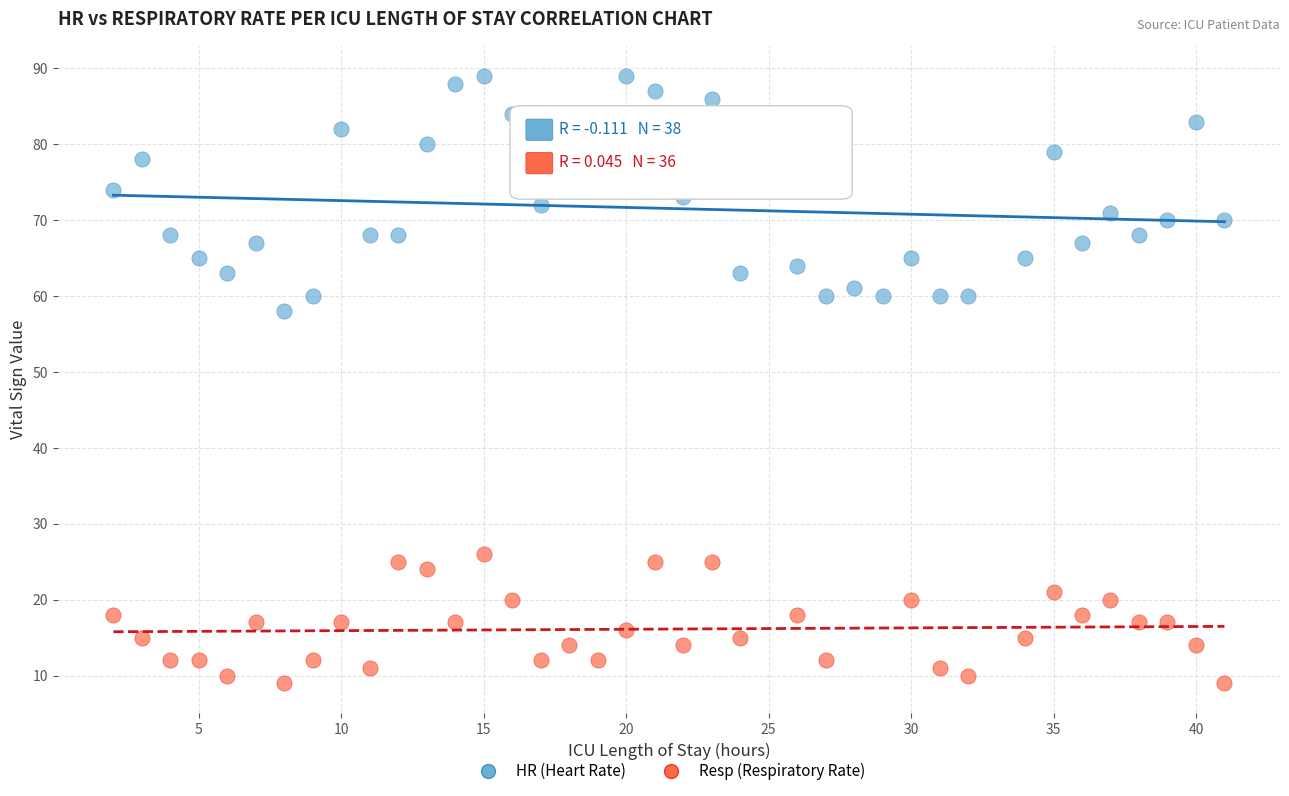

Which series has the largest Y range (max minus min)?

HR (Heart Rate)